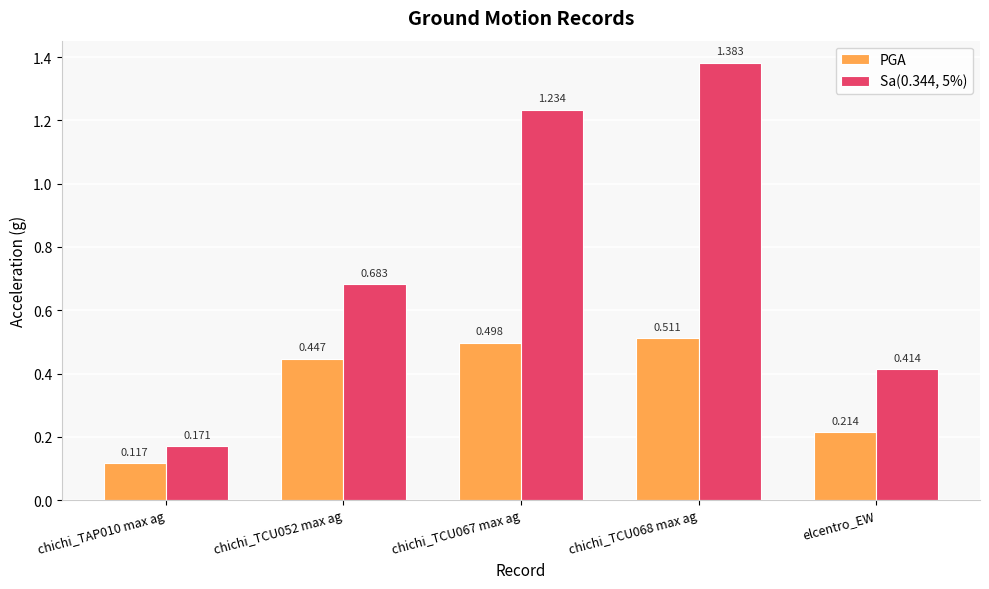

Is the value of Sa(0.344, 5%) at chichi_TCU052 max ag greater than the value of PGA at elcentro_EW?

Yes